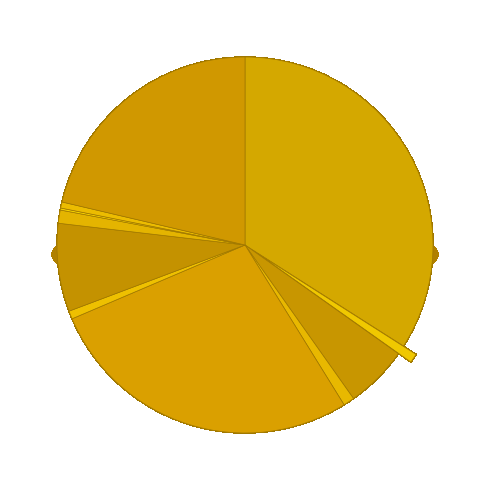

What portion of the pie excludes ID_2?

99.0%